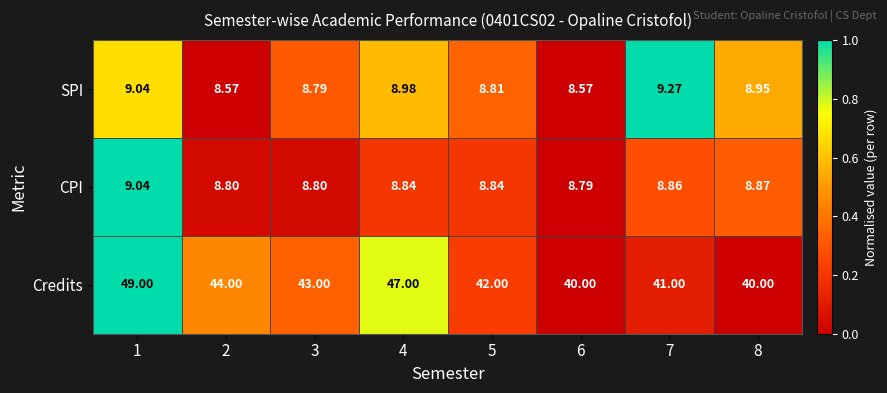

At 5, list the series in order from smallest to largest.

SPI, CPI, Credits